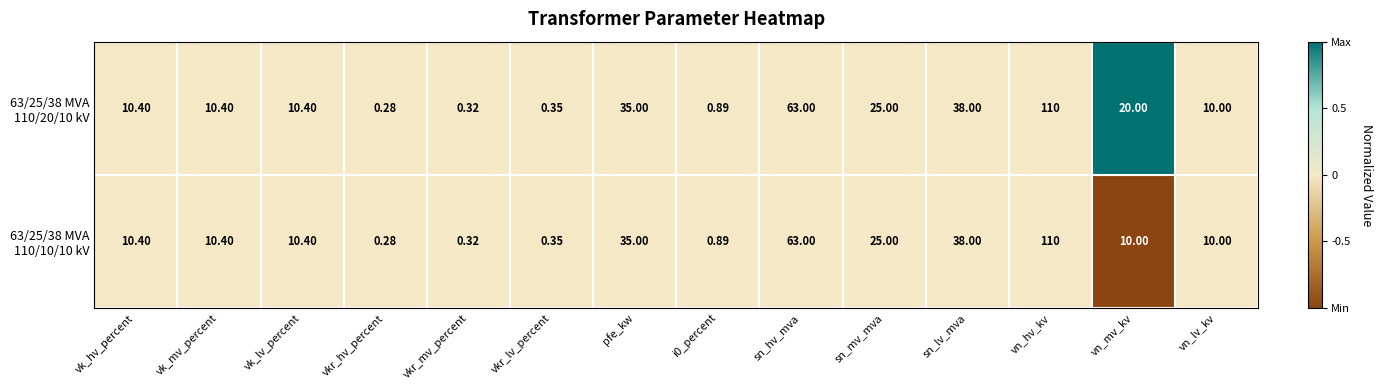

At which category is the sum across all series the highest?

vn_hv_kv